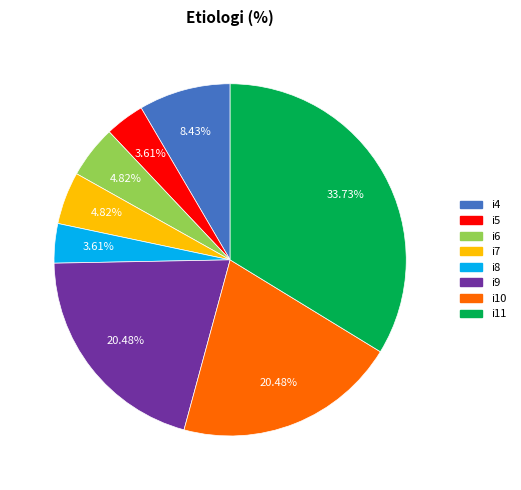

Is there a majority slice in this chart?

No